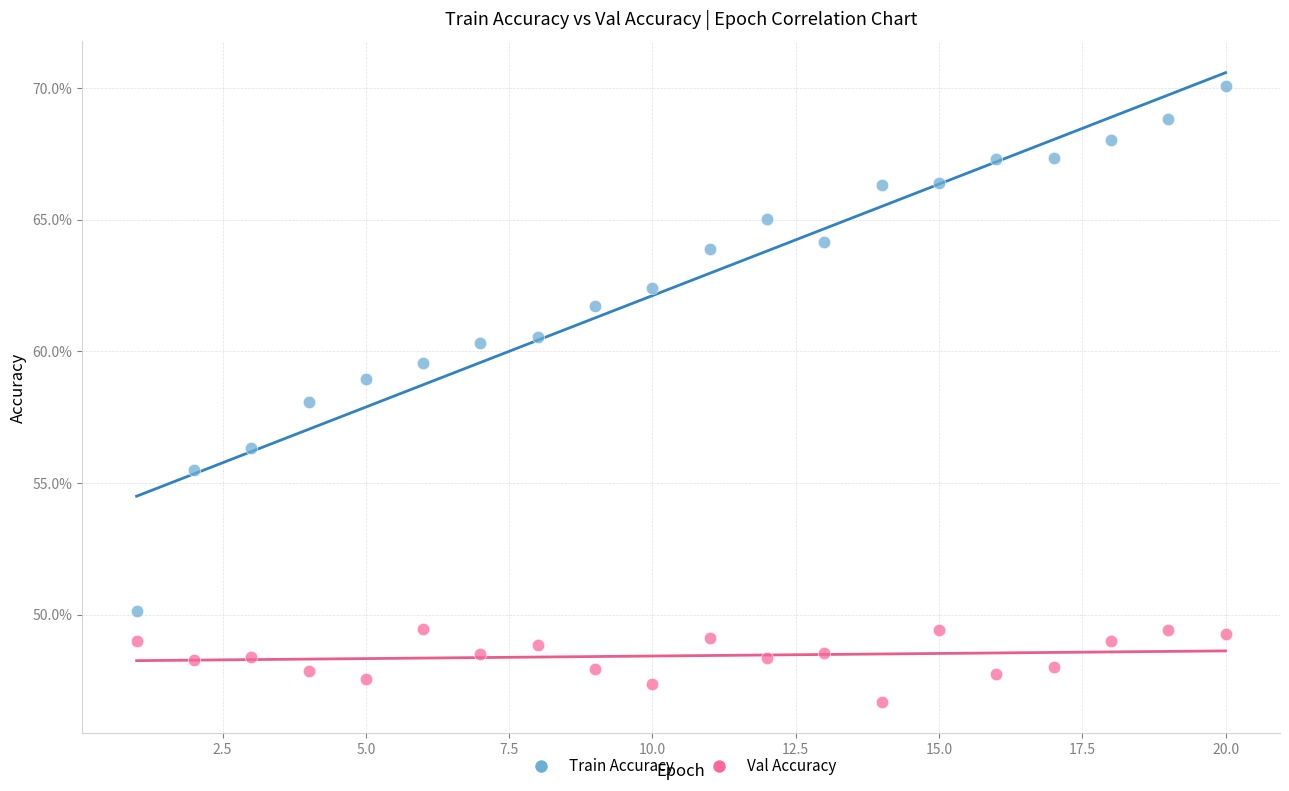

Which series reaches the minimum Y coordinate?

Val Accuracy